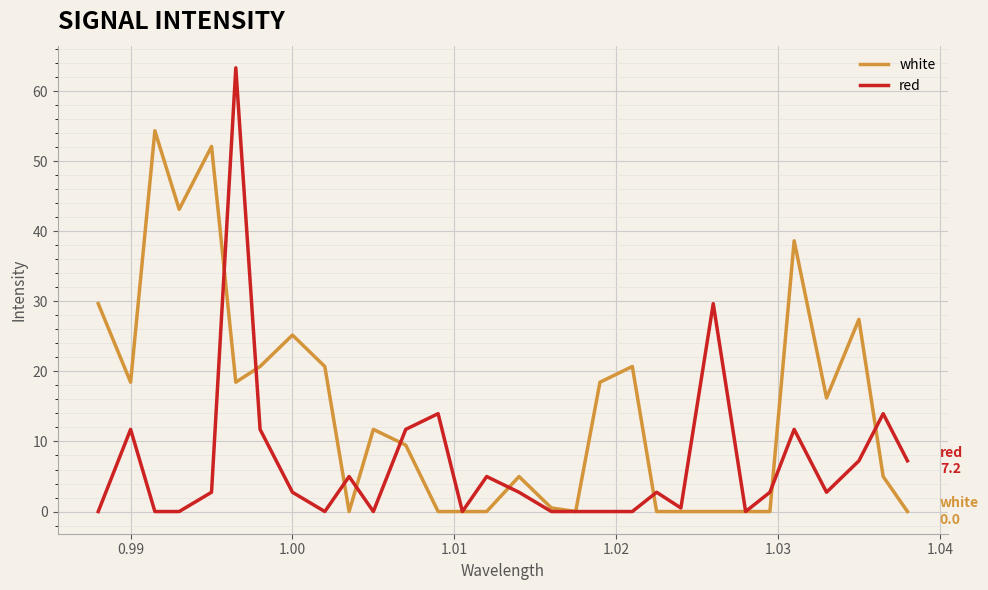

How many distinct data groups are displayed?

2